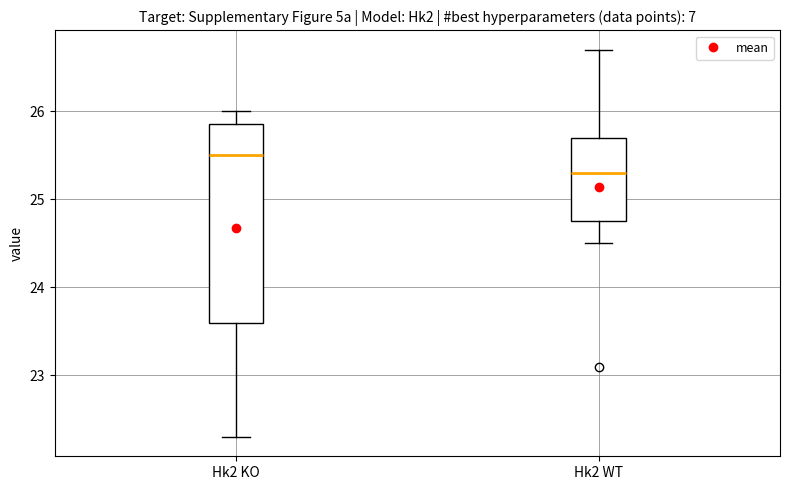

Where does the median line of the box for Hk2 WT sit on the y-axis? The values are not printed on the chart, so give them approximately, as read against the axis.

25.3